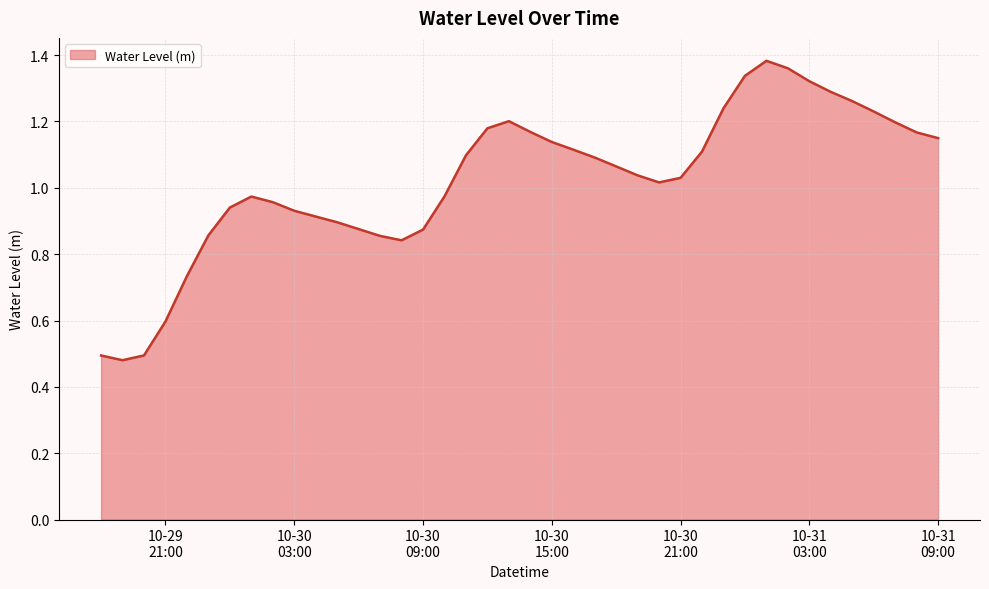

How many lines are shown in the chart?

1